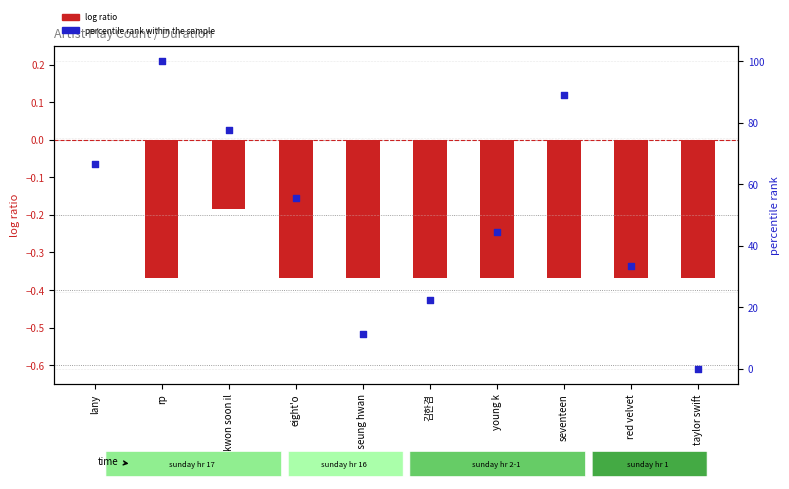

What is the change in value from kwon soon il to taylor swift?

-77.8